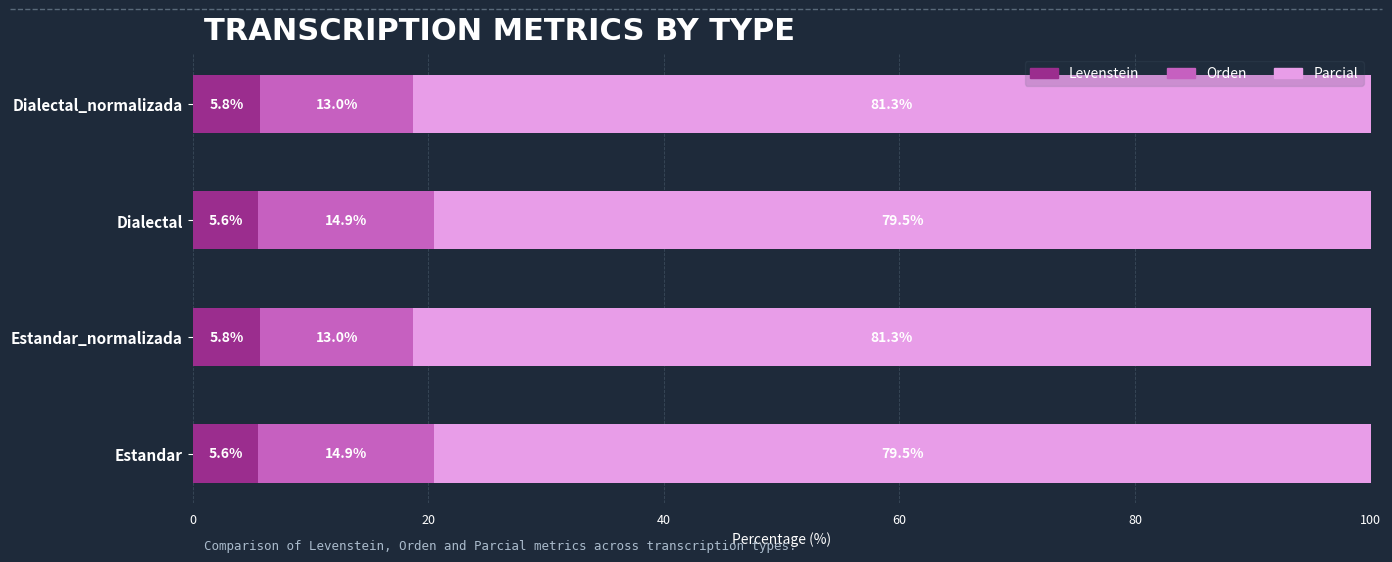

What is the maximum value for Levenstein?

5.8